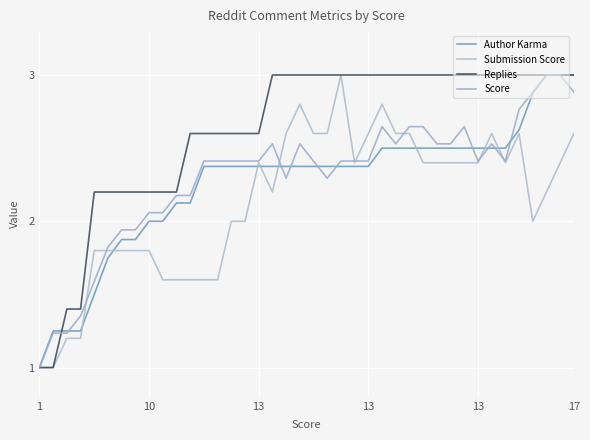

Does the chart have visible grid lines?

Yes